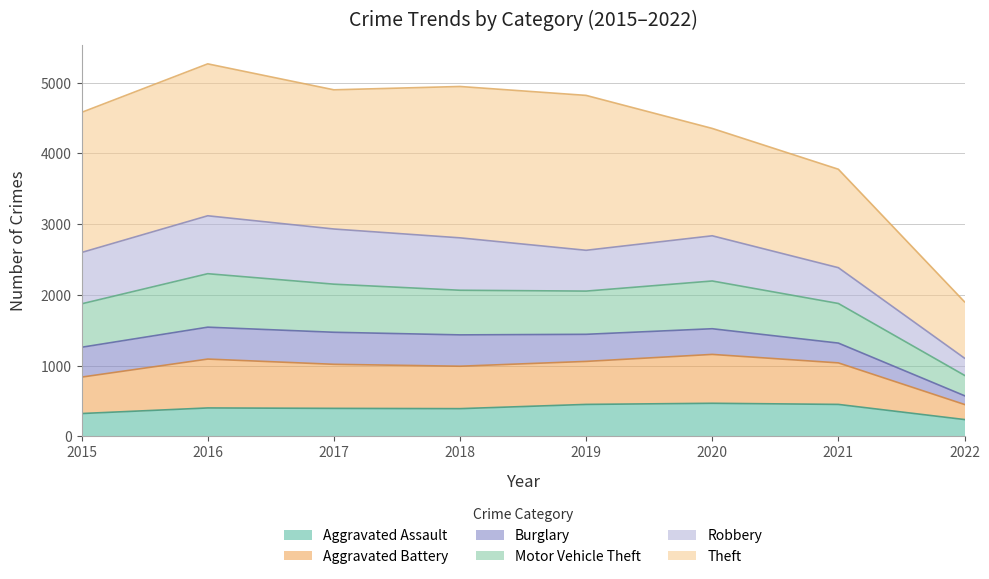

What are all the series names shown in the legend?

Aggravated Assault, Aggravated Battery, Burglary, Motor Vehicle Theft, Robbery, Theft